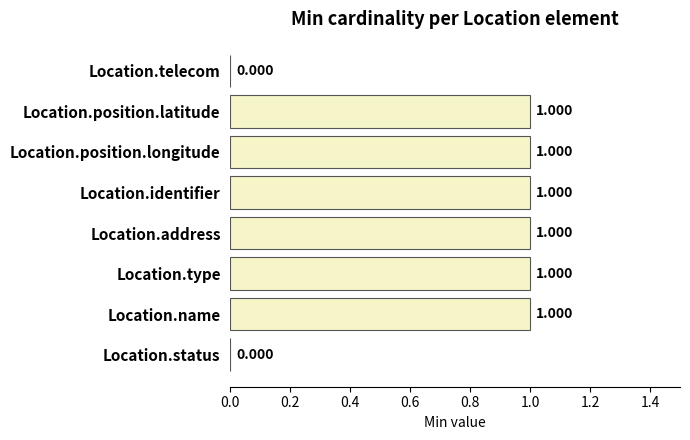

Between Location.telecom and Location.name, which is larger?

Location.name